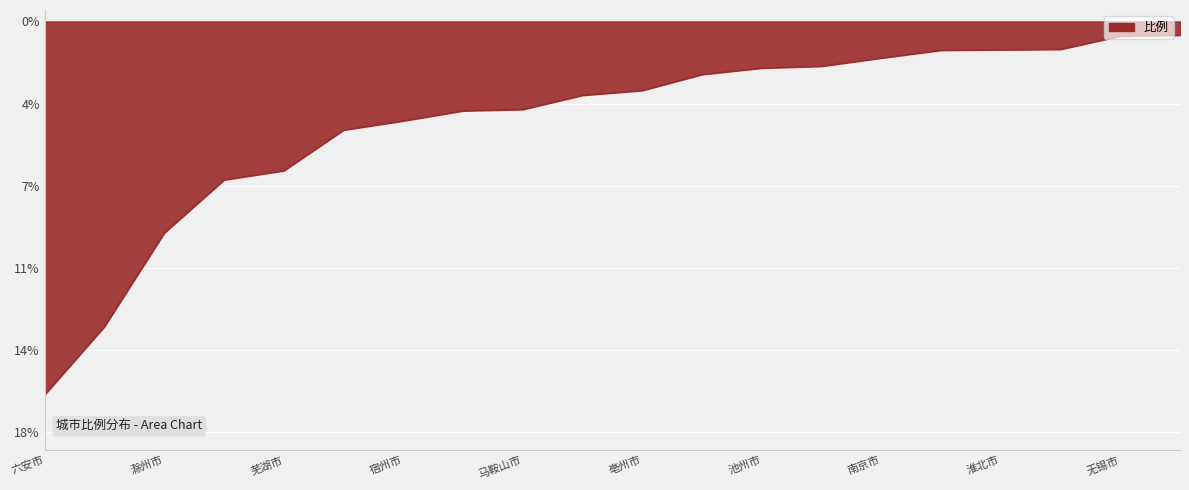

Reading left to right, list all the values displayed in this chart.

六安市=-16.3	淮南市=-13.3	滁州市=-9.2	安庆市=-6.9	芜湖市=-6.5	阜阳市=-4.8	宿州市=-4.3	蚌埠市=-3.9	马鞍山市=-3.9	铜陵市=-3.2	亳州市=-3.0	宣城市=-2.3	池州市=-2.0	上海市=-2.0	南京市=-1.6	苏州市=-1.3	淮北市=-1.2	黄山市=-1.2	无锡市=-0.6	杭州市=-0.6